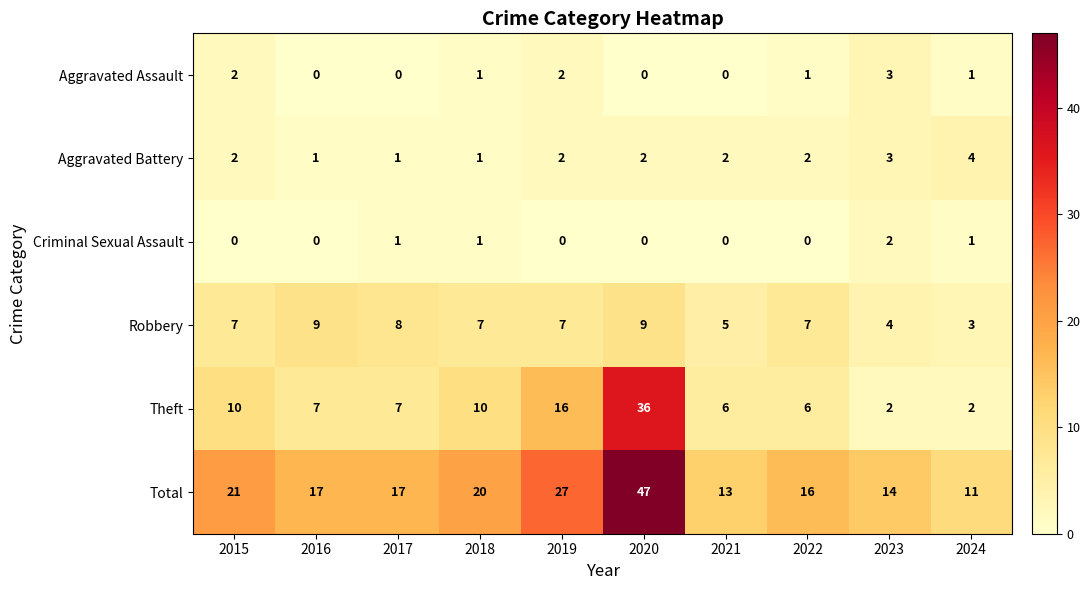

List the series in order of their peak value, highest first.

Total, Theft, Robbery, Aggravated Battery, Aggravated Assault, Criminal Sexual Assault